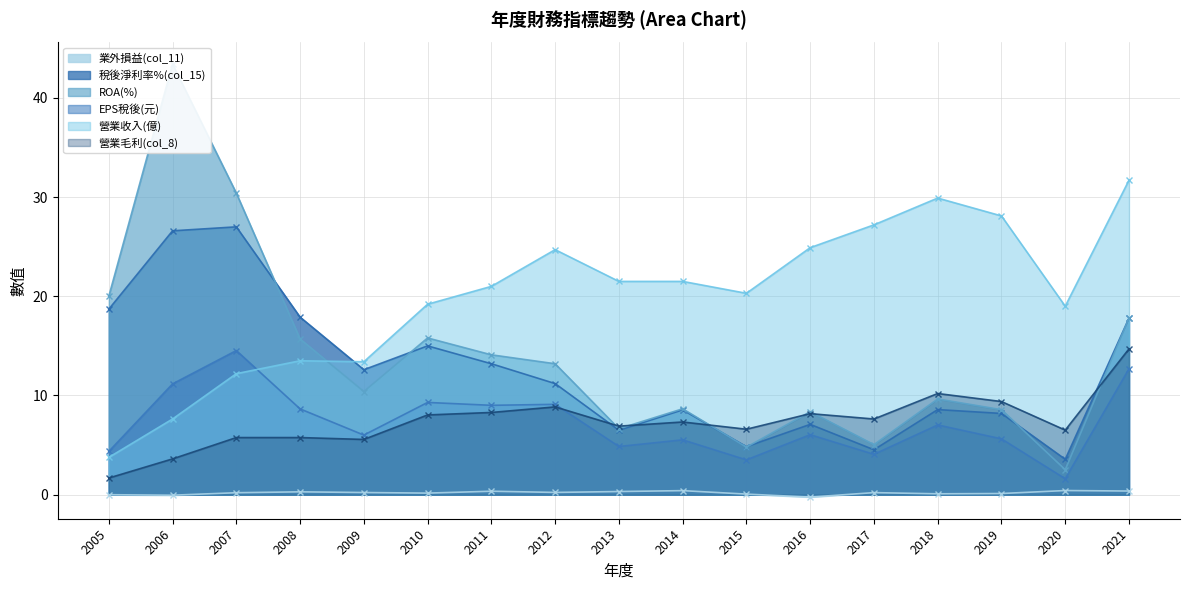

Does the chart have visible grid lines?

Yes